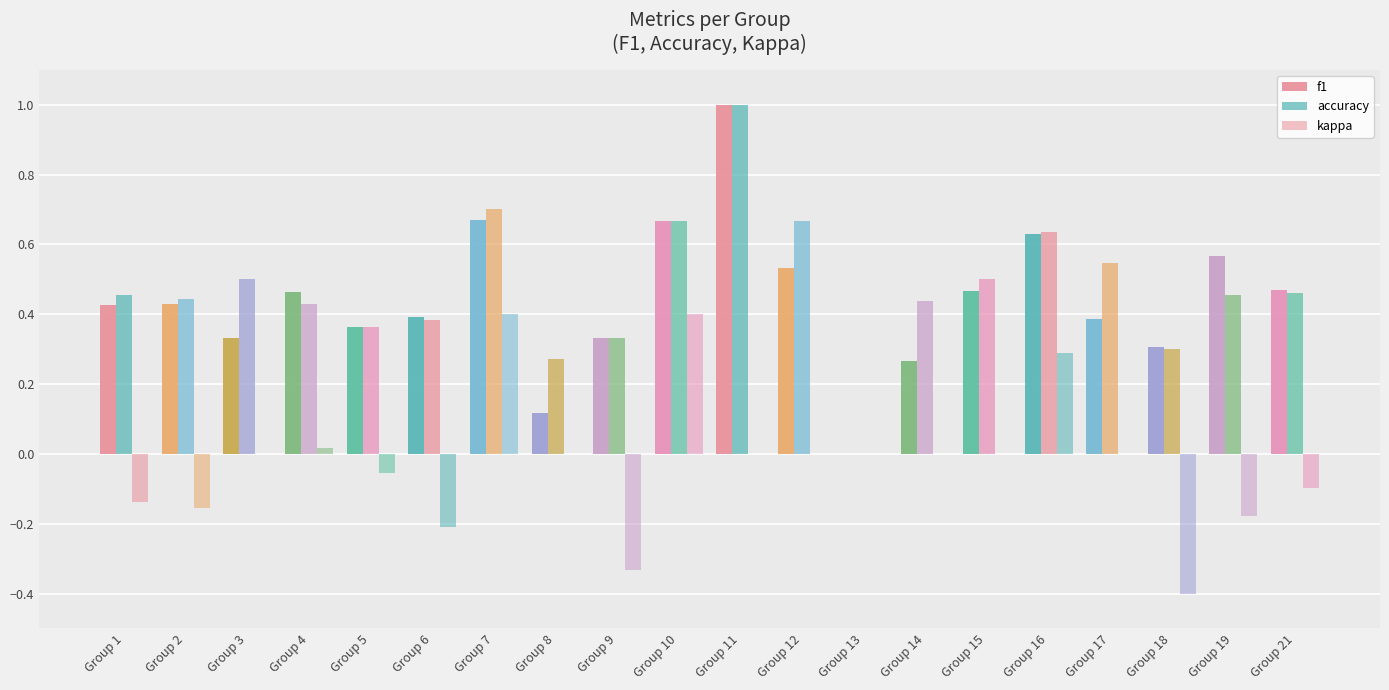

Where does the kappa series first go above 0?

Group 4